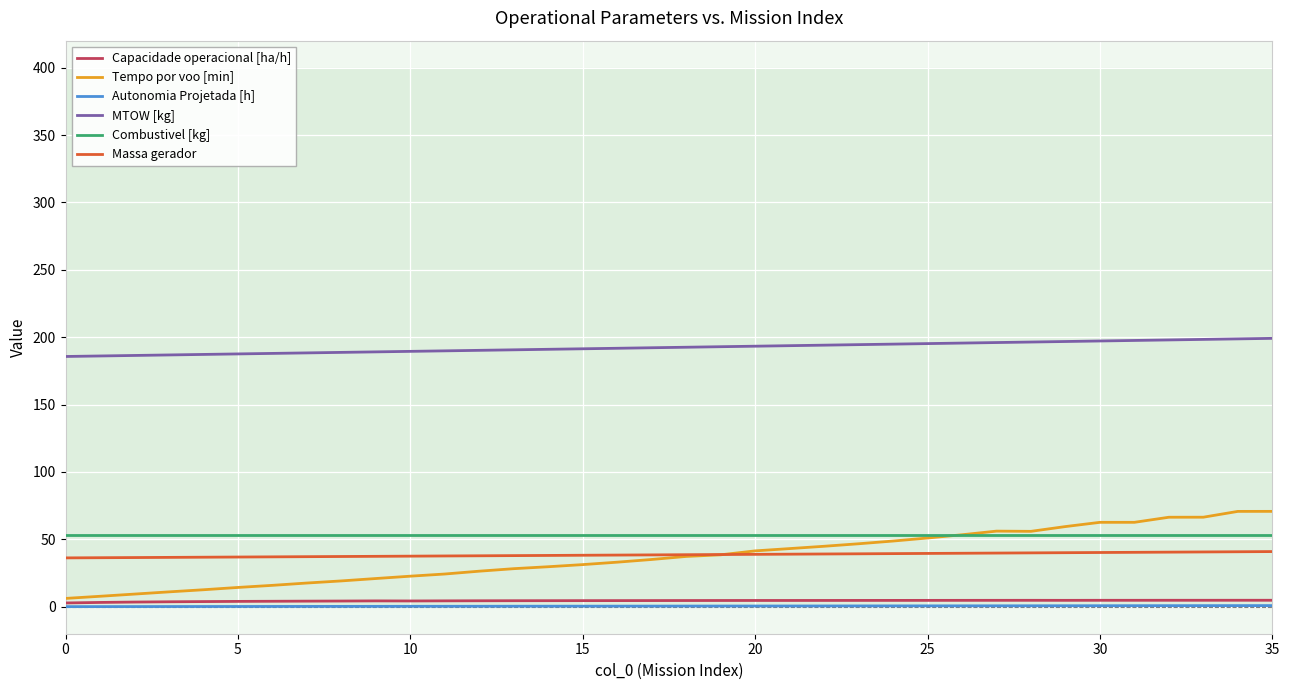

Does the chart have visible grid lines?

Yes